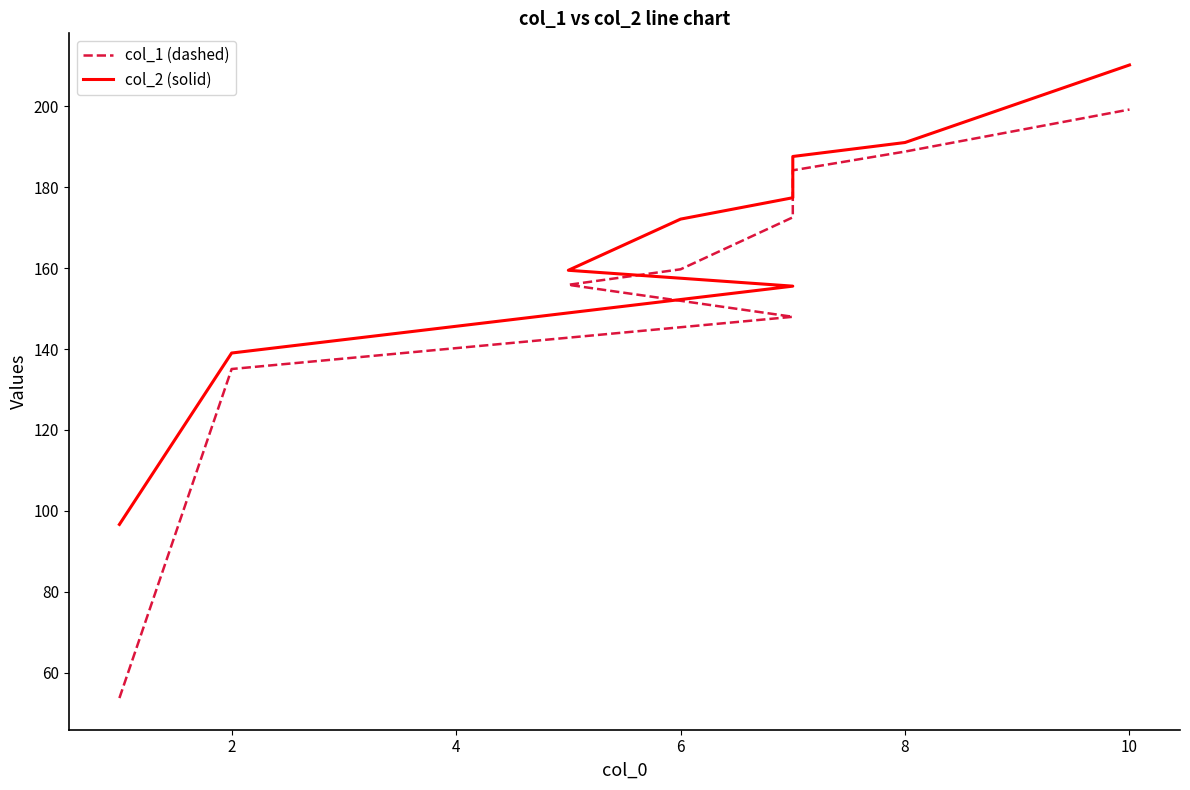

True or false: col_2 (solid) has a value of 32.3 at 4.

False